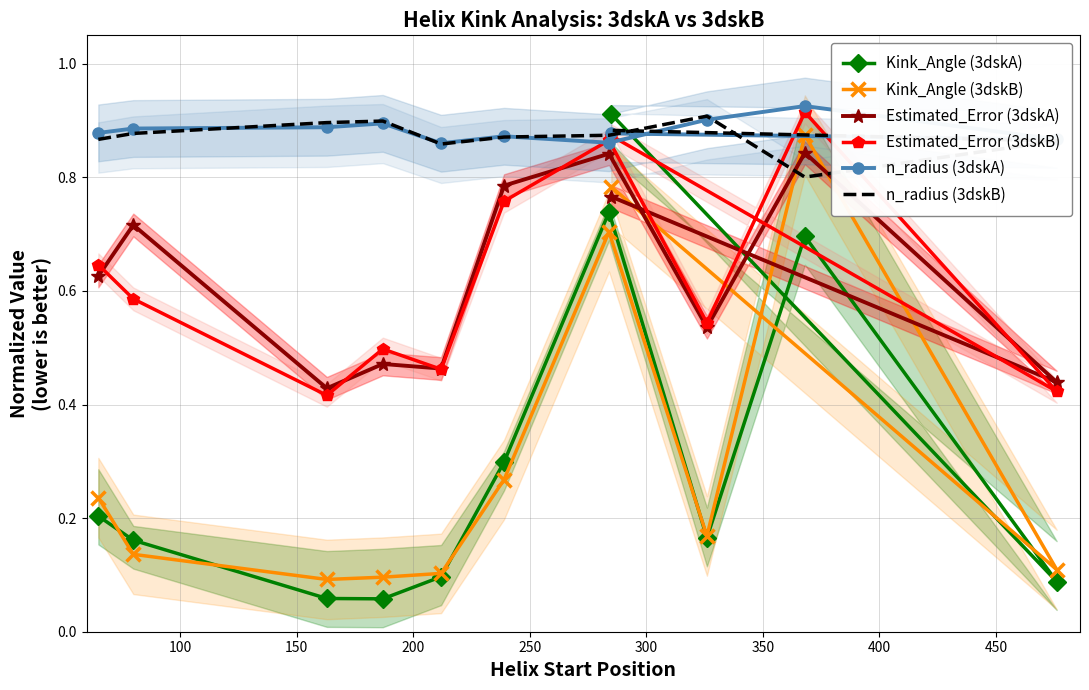

Which series changed the most between 150 and 200?

Estimated_Error (3dskB)